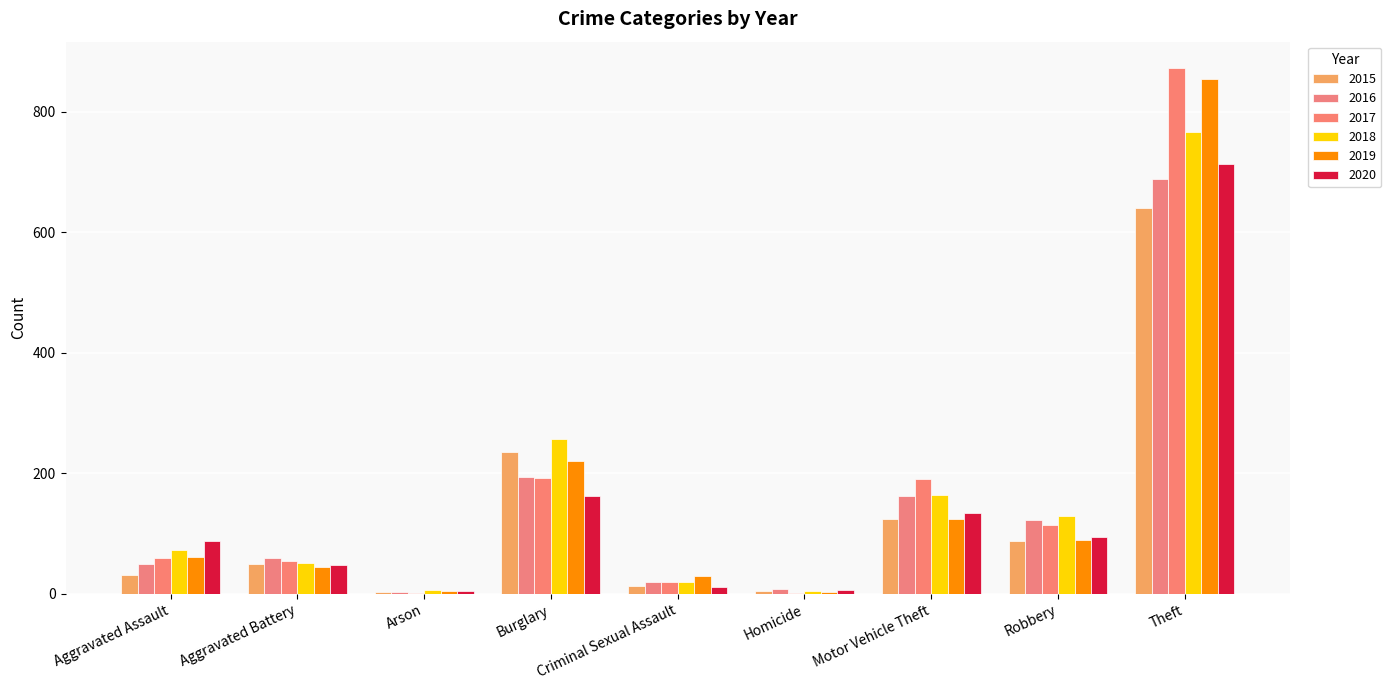

How many series are shown in this chart?

6